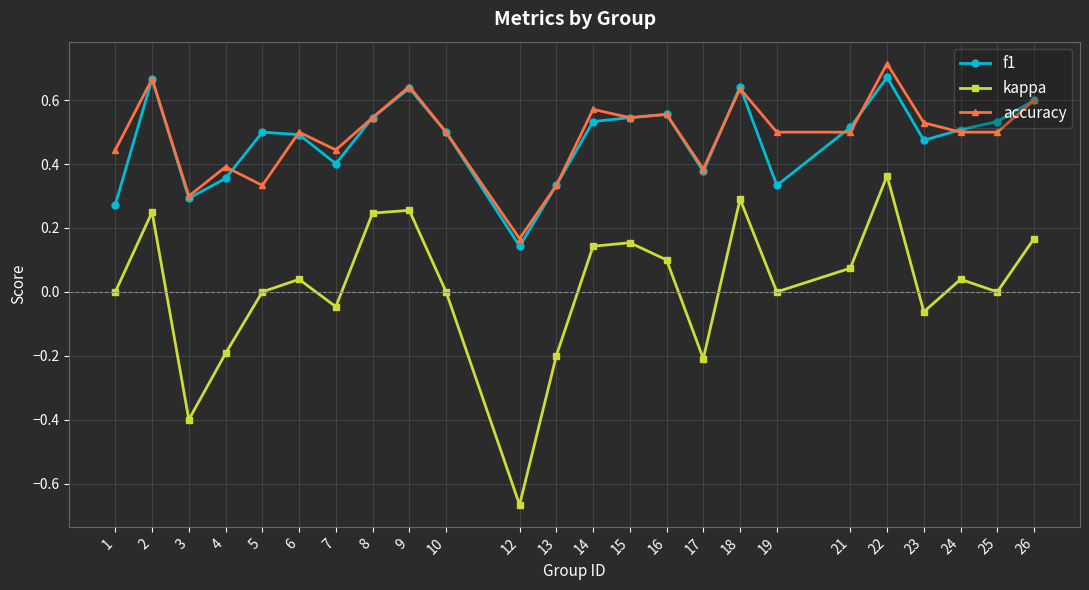

Read the kappa value at 3.

-0.4